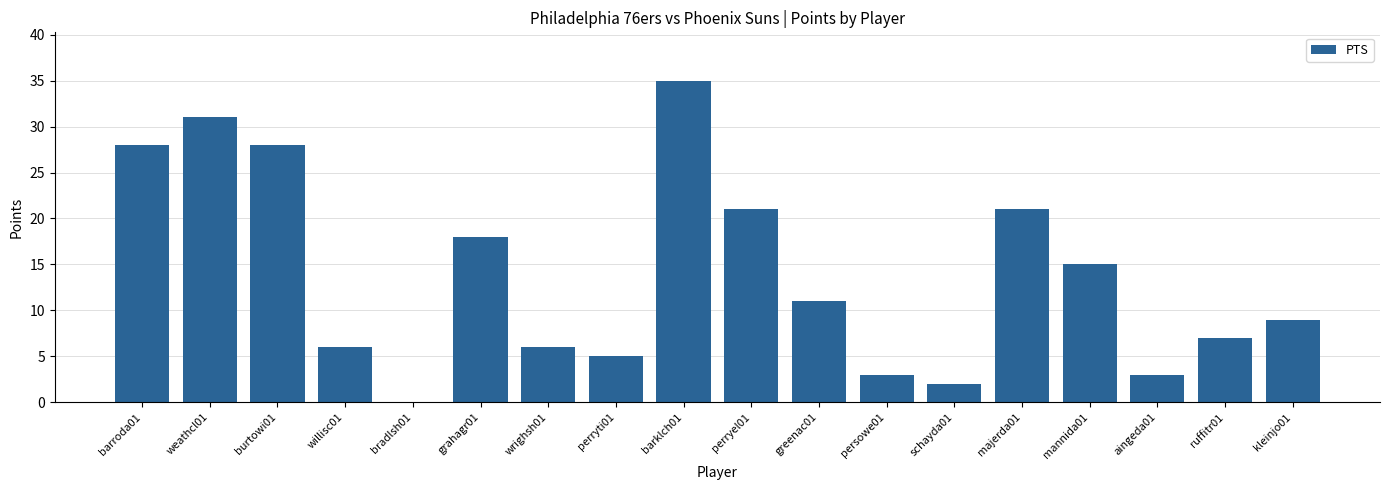

True or false: the data shows 8 at perryti01.

False